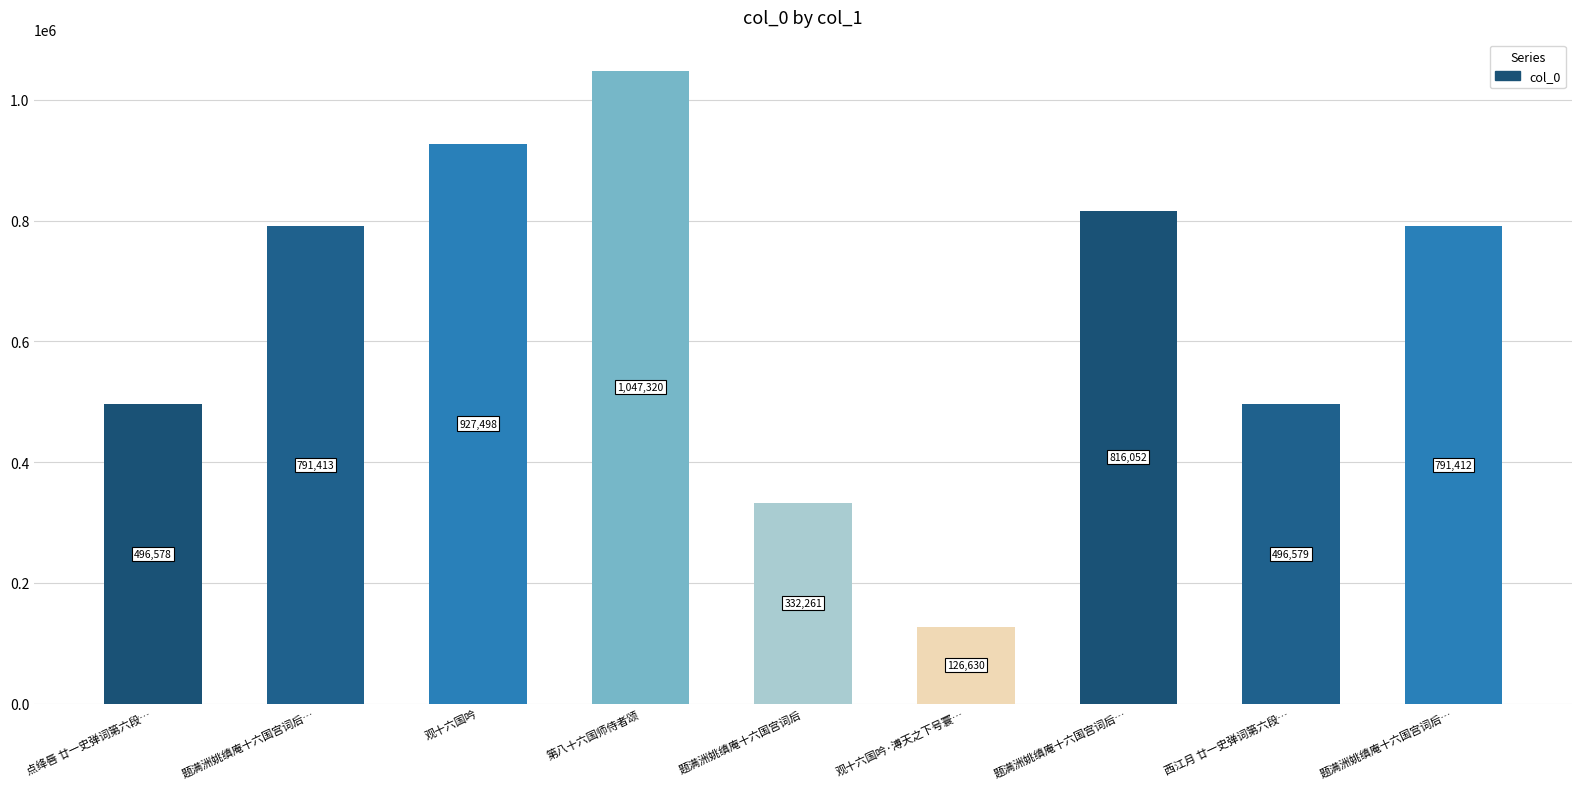

What is the value of the 3rd bar from the left?

927498